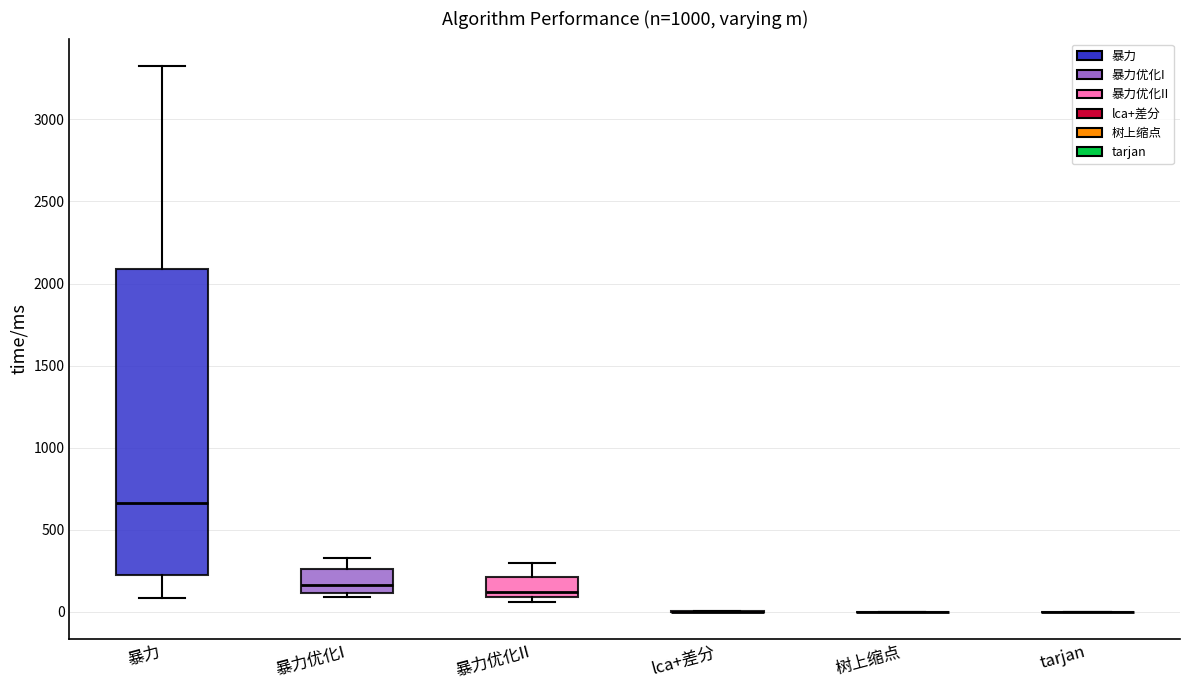

Reading left to right, read every box against the y-axis: the position of its median line, the range the box covers, and the ends of its whiskers. The values are not printed on the chart, so give them approximately, as read against the axis.

暴力: median 650, box 200 to 2100, whiskers 100 to 3350
暴力优化I: median 150, box 100 to 250, whiskers 100 (just below the box's lower edge) to 350
暴力优化II: median 100 (just above the box's lower edge), box 100 to 200, whiskers 50 to 300
lca+差分: box collapsed to a line at 0, whiskers 0 to 0
树上缩点: box collapsed to a line at 0, whiskers 0 to 0
tarjan: box collapsed to a line at 0, whiskers 0 to 0